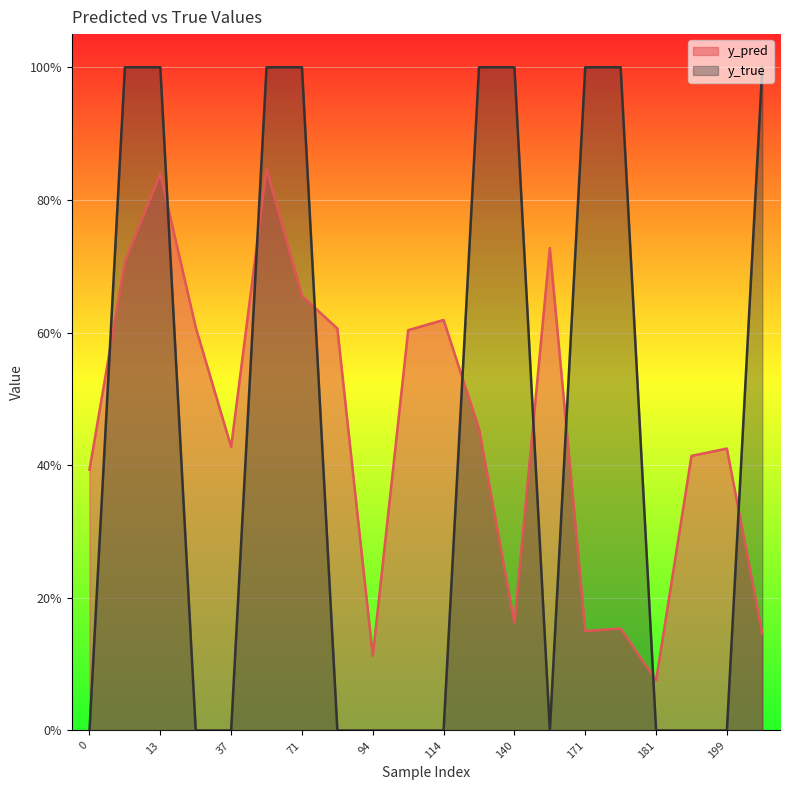

List the series in order of their overall mean, highest first.

y_pred, y_true